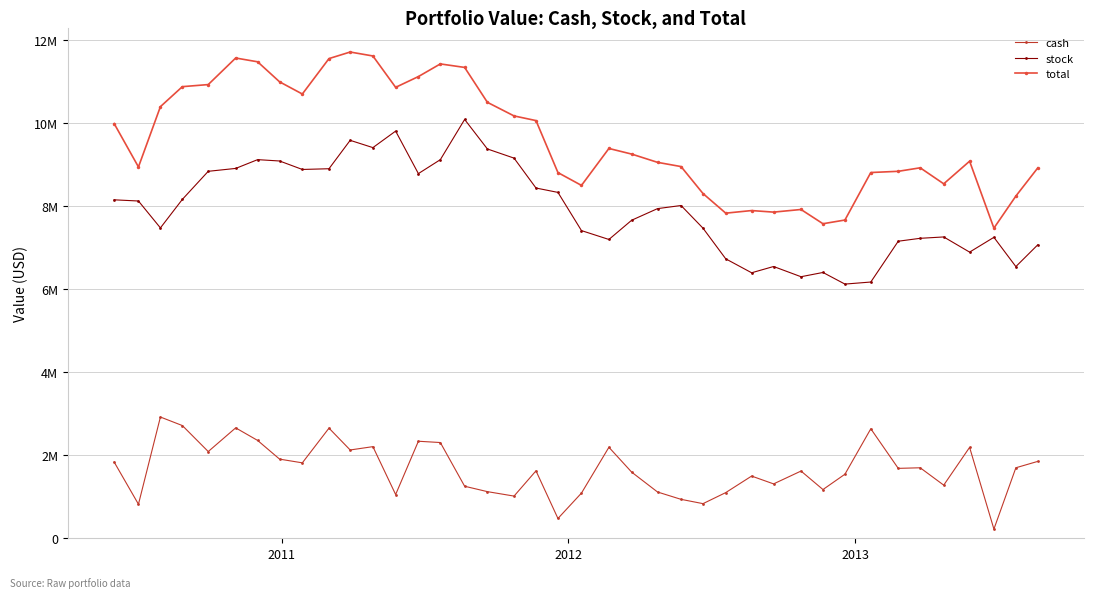

Does the chart display data point markers on the line(s)?

Yes